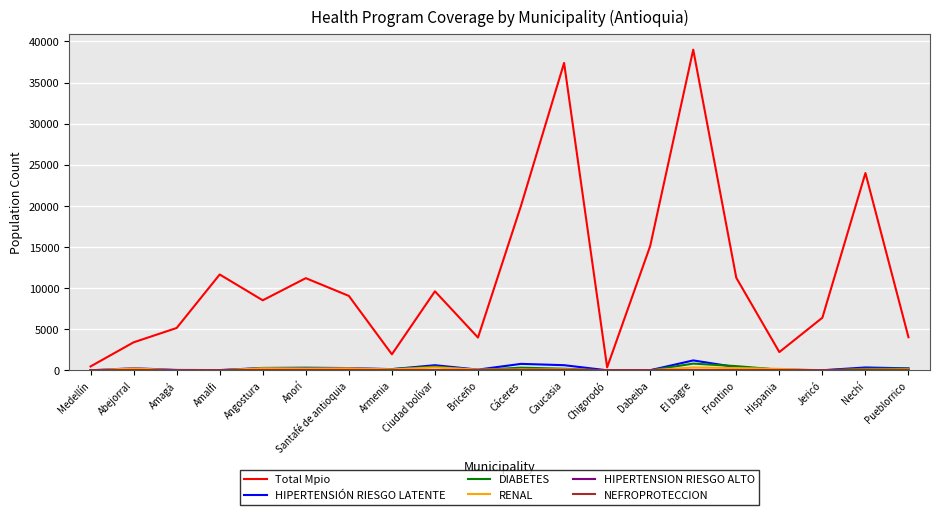

Is the value of DIABETES at Chigorodó greater than the value of HIPERTENSIÓN RIESGO LATENTE at El bagre?

No